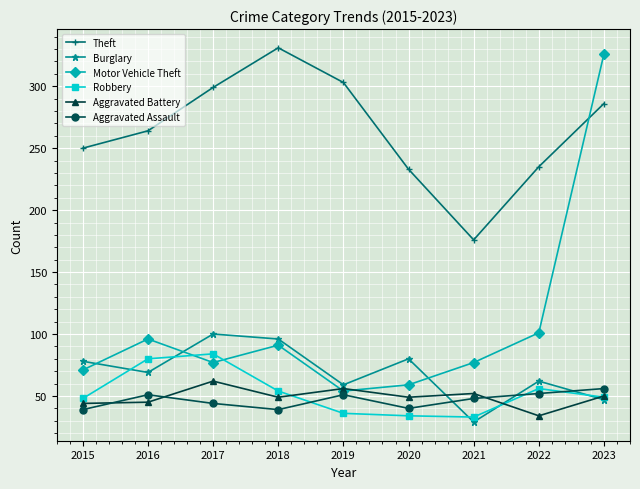

What is the sum of all Aggravated Assault values?

420